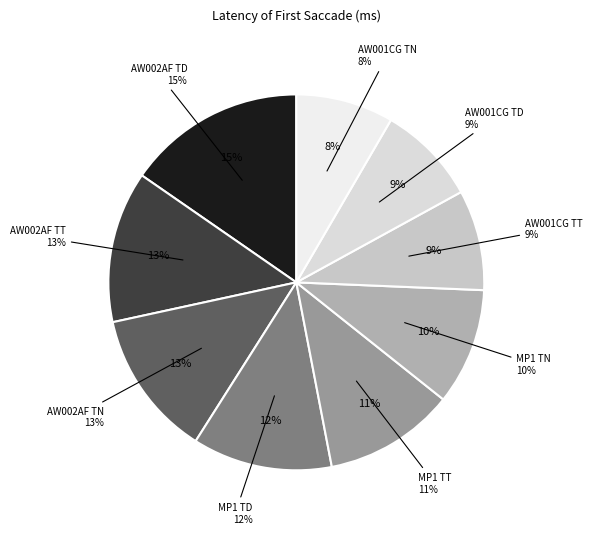

What percentage is NOT represented by MP1 TT?

88.7%